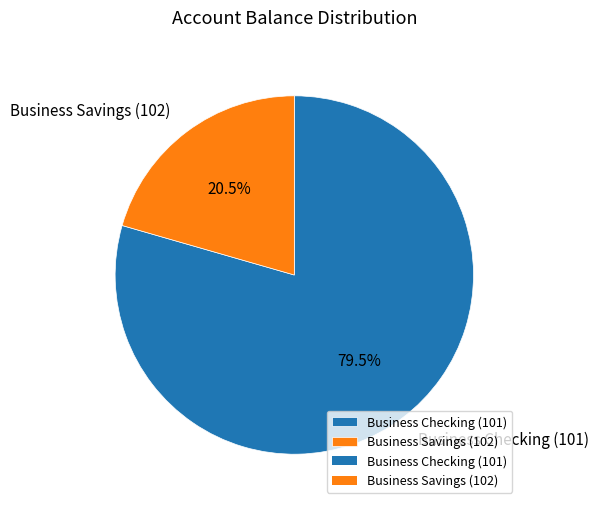

Count the number of slices in the pie.

2